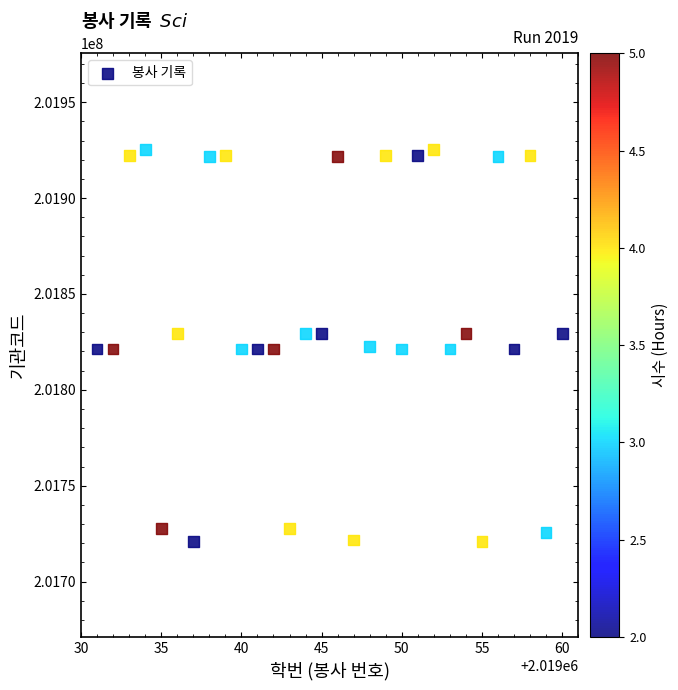

What is the range of X values (max minus min)?

29